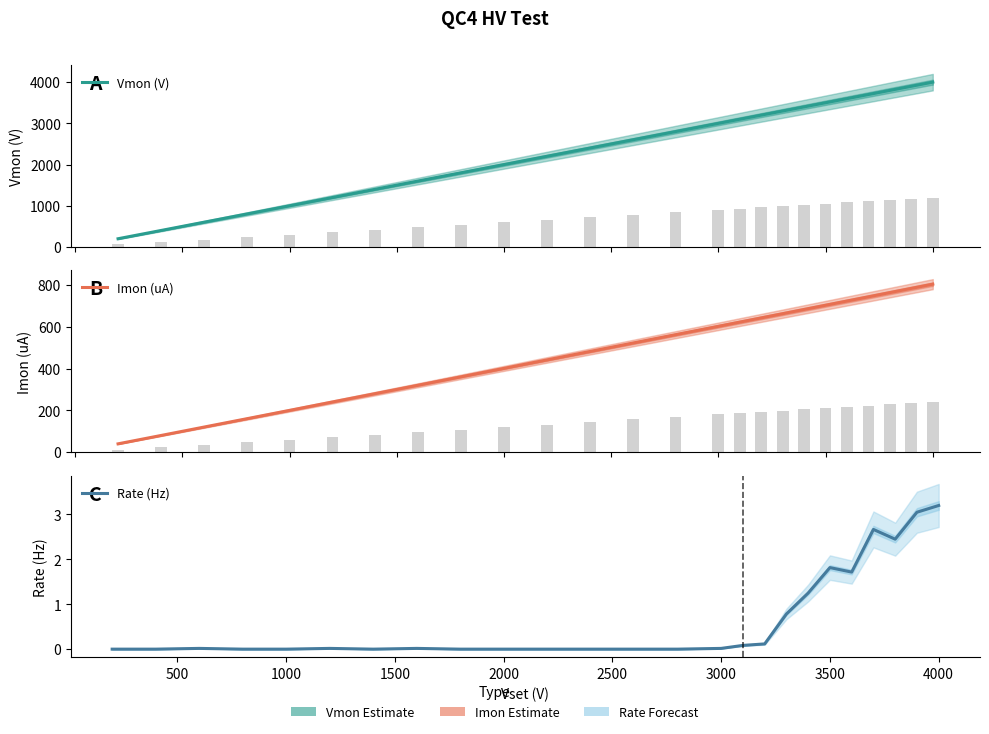

What is the difference between the maximum and minimum values in the Vmon (V) series?

3800.0